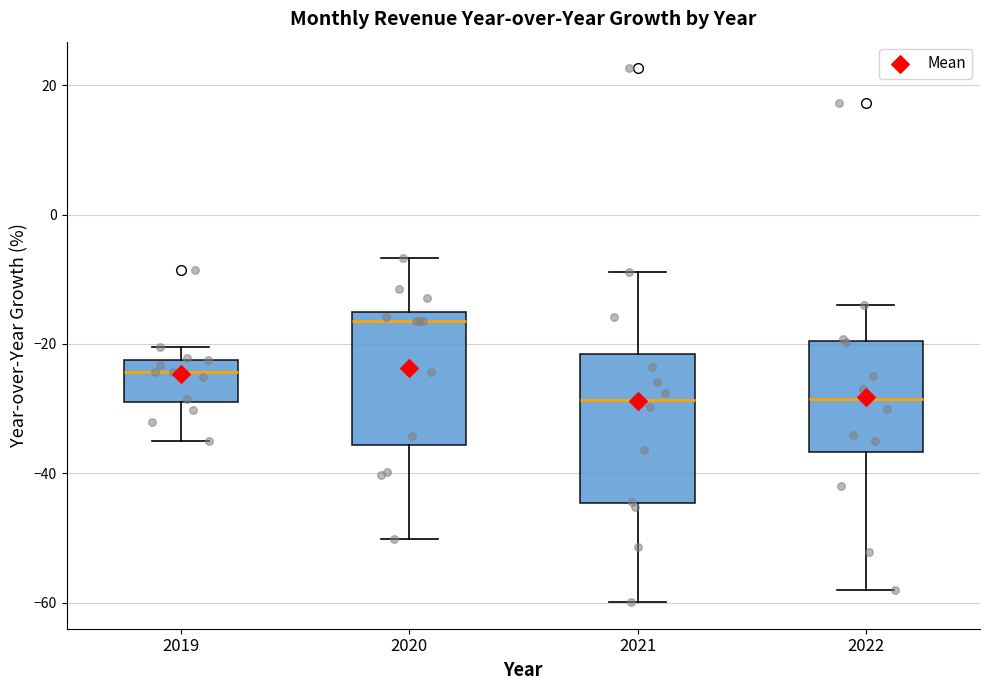

Comparing the boxes themselves (not the whiskers), which one is the tallest?

2021